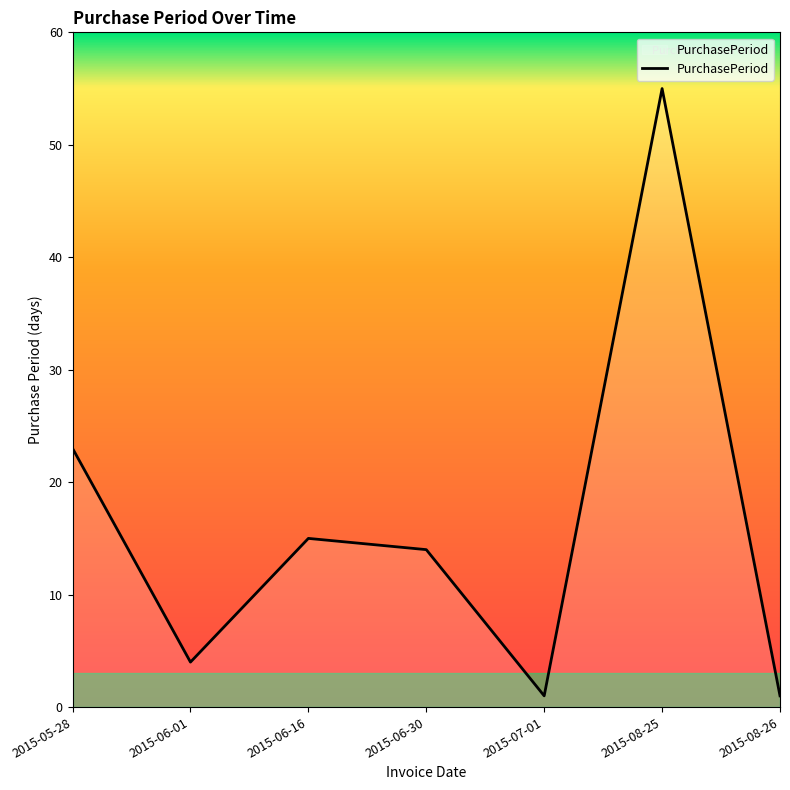

Where is the data nearest to the value 28?

2015-05-28